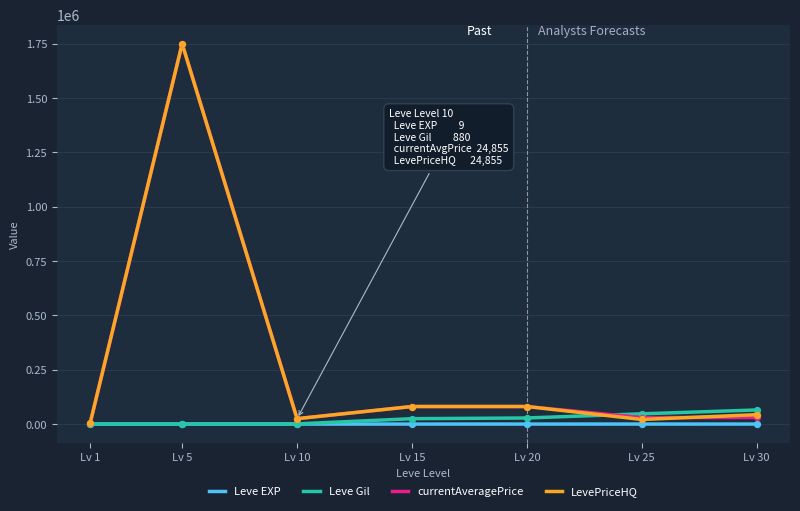

At how many categories does at least one series exceed 1537891?

1